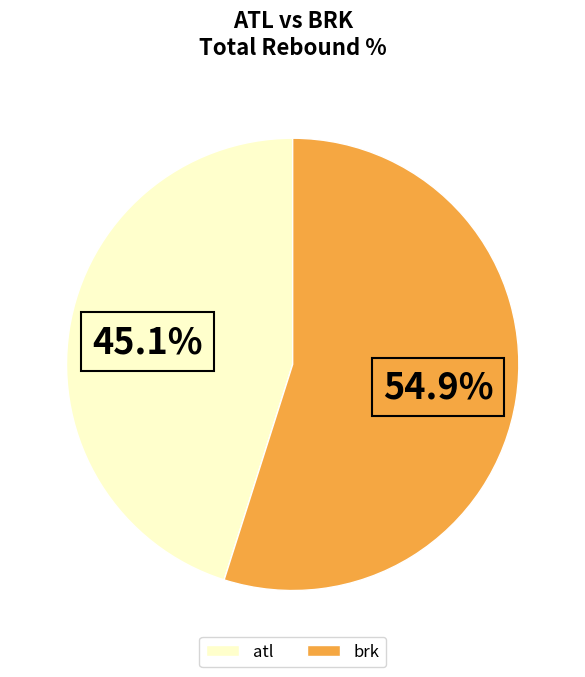

Do atl and brk together represent more than half of the pie?

Yes